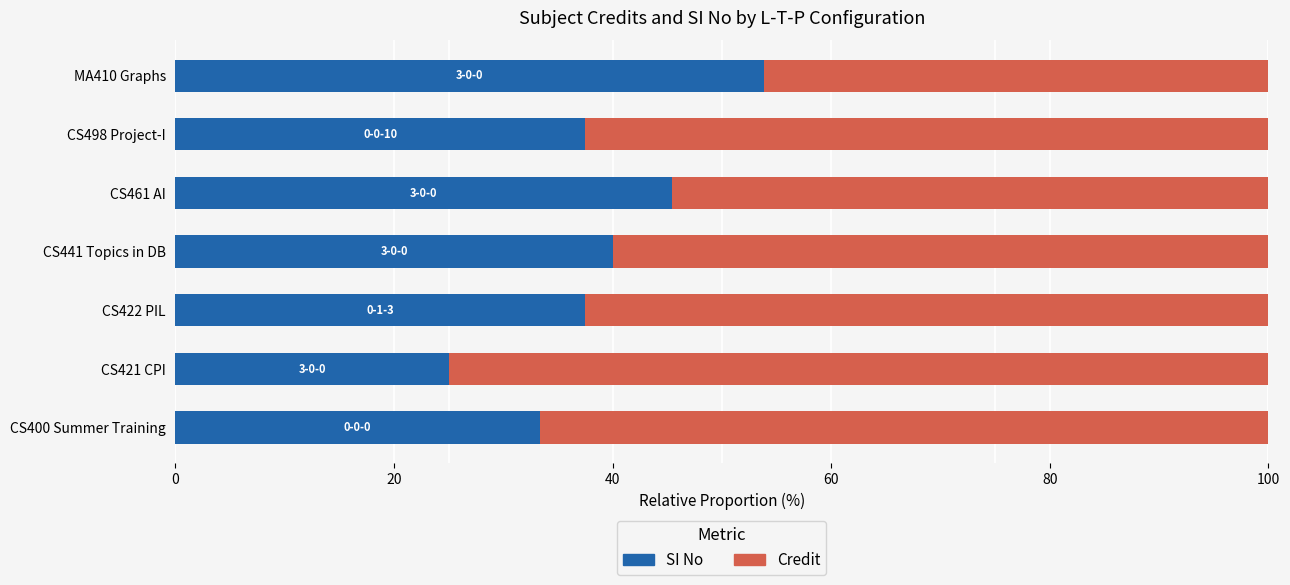

What is the total value across all series at CS461 AI?

100.0